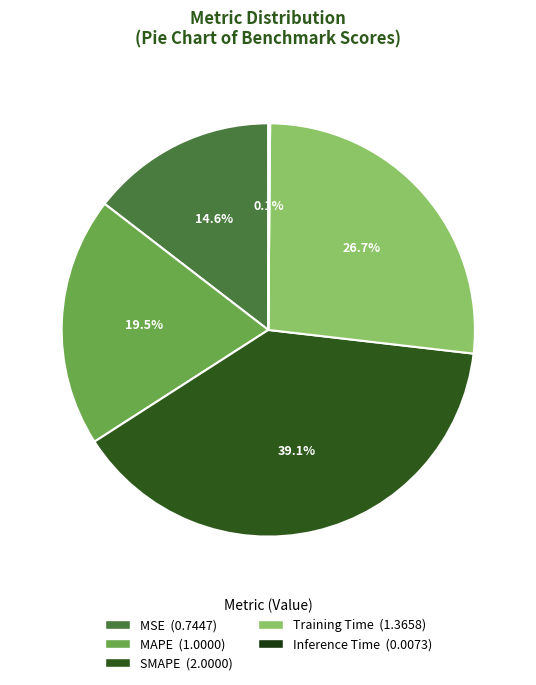

Do Training Time and MAPE together represent more than half of the pie?

No